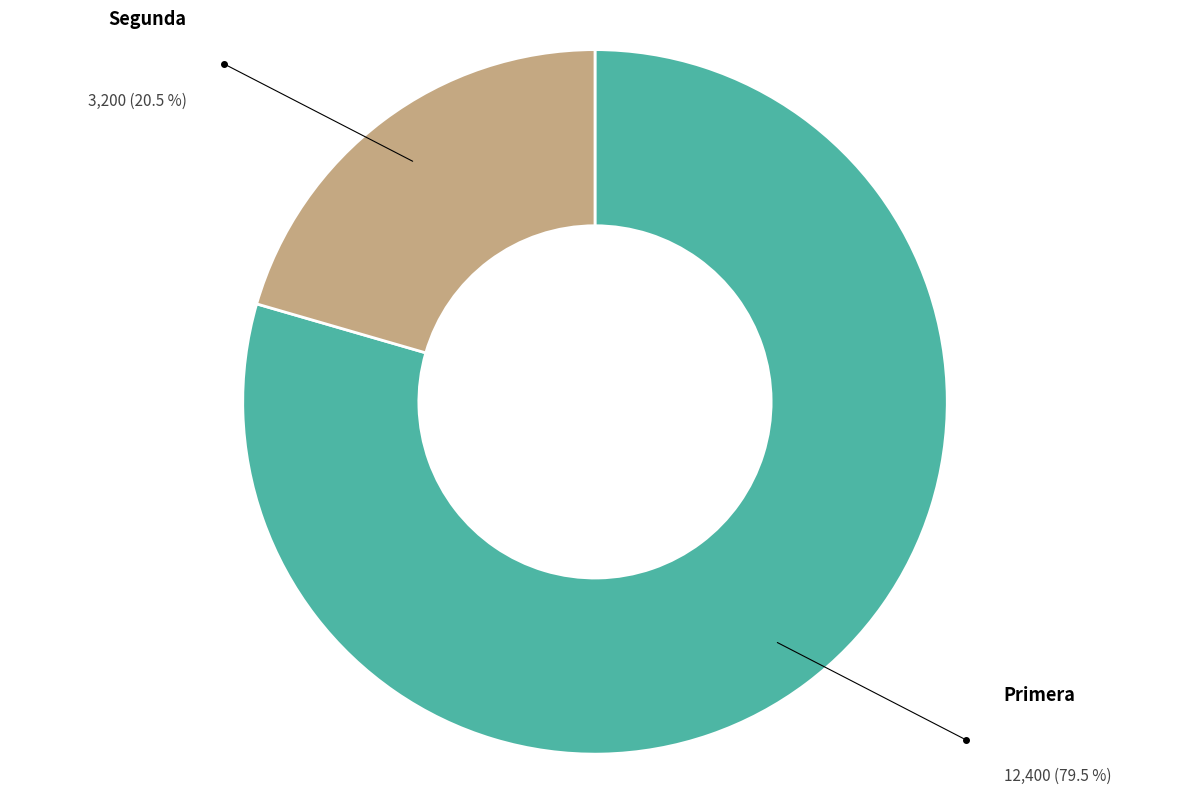

Do Primera and Segunda together represent more than half of the pie?

Yes